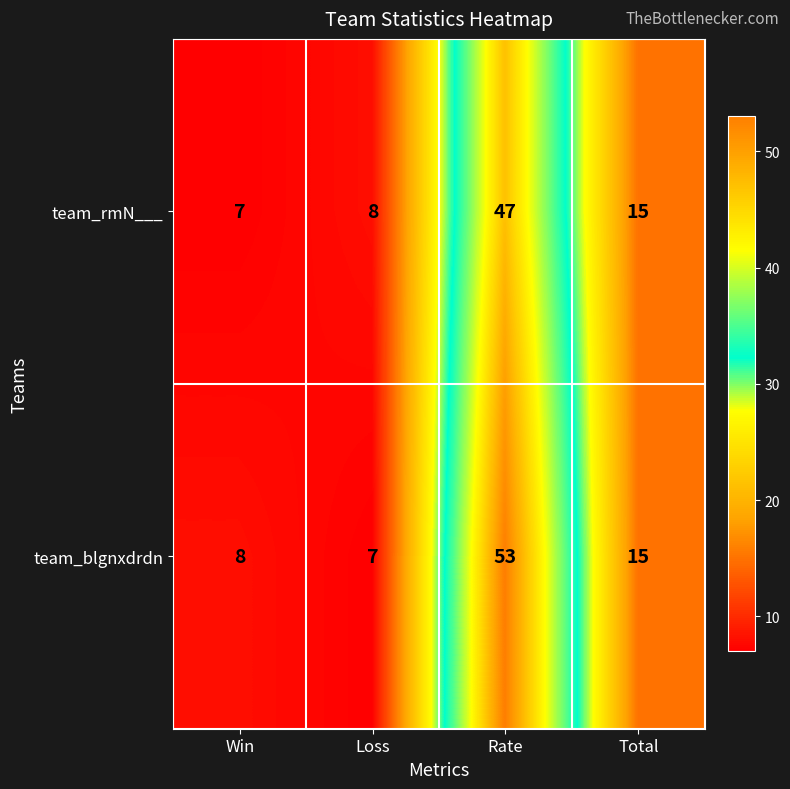

Reading right to left, what are all the values shown in this chart?

team_rmN___: 15	47	8	7
team_blgnxdrdn: 15	53	7	8